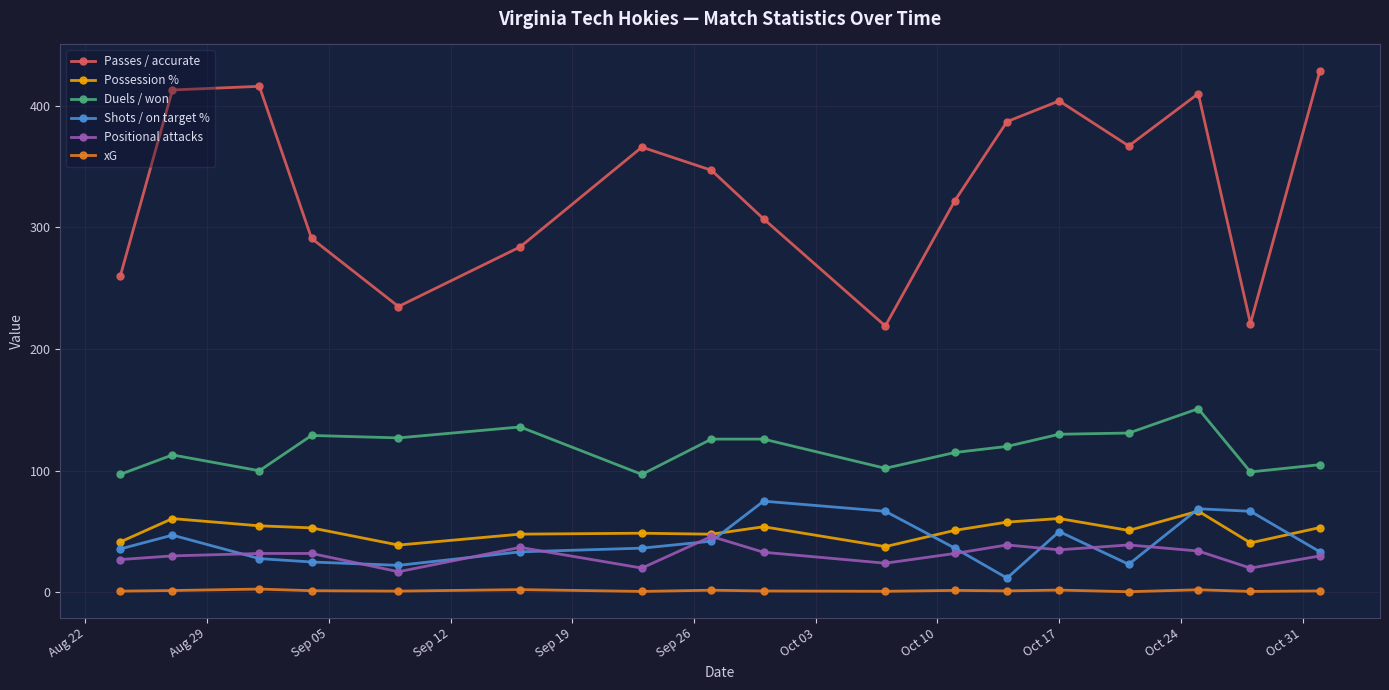

What is the sum of all Duels / won values?

2004.0